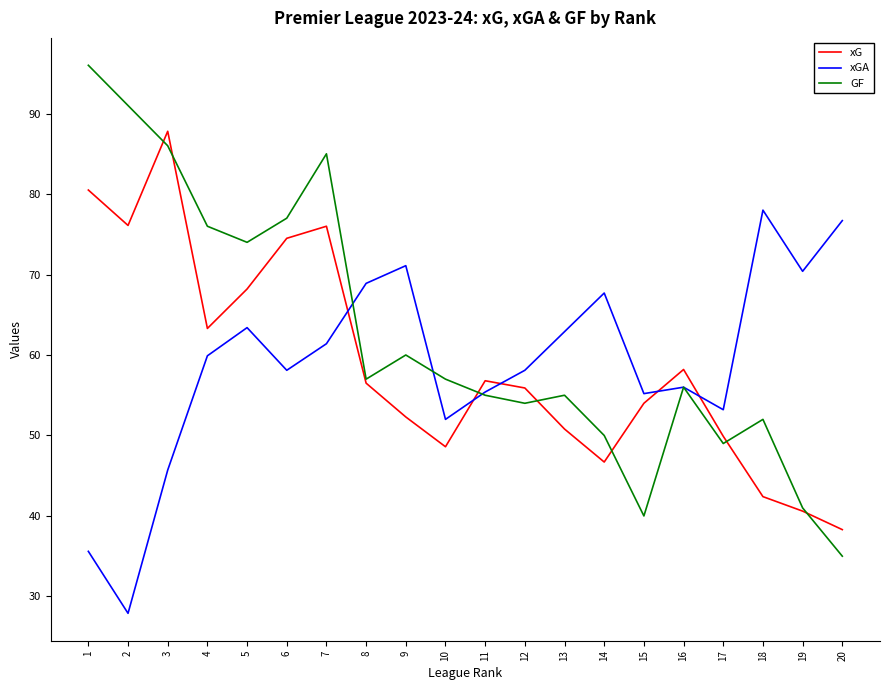

True or false: xGA has more than 0 interior local peaks.

True